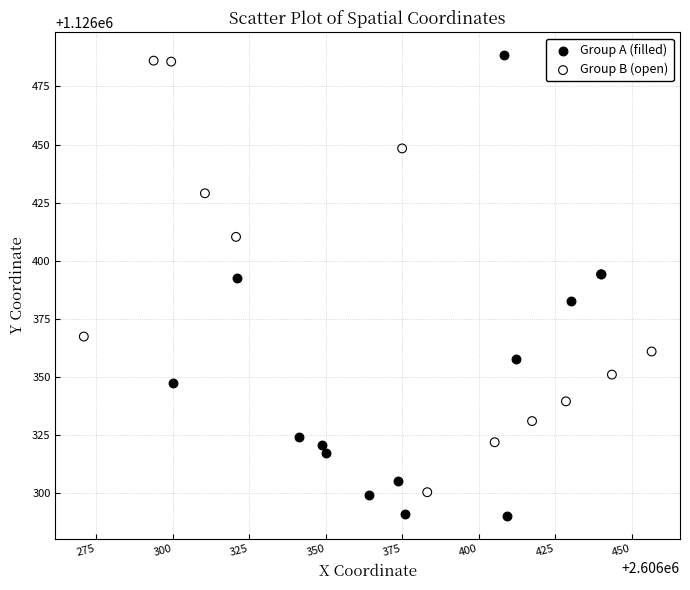

Which series contains the highest Y value?

Group A (filled)